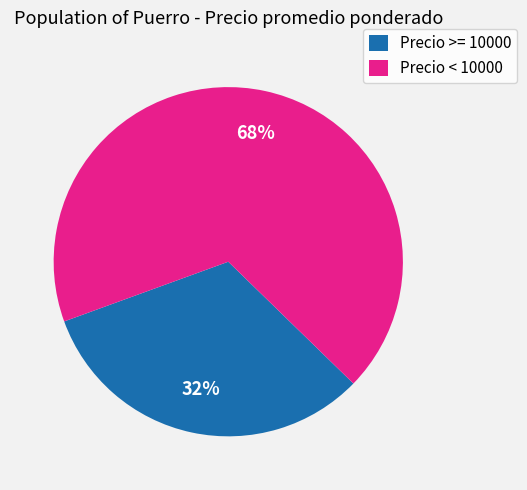

Is the sum of Precio >= 10000 and Precio < 10000 greater than half?

Yes